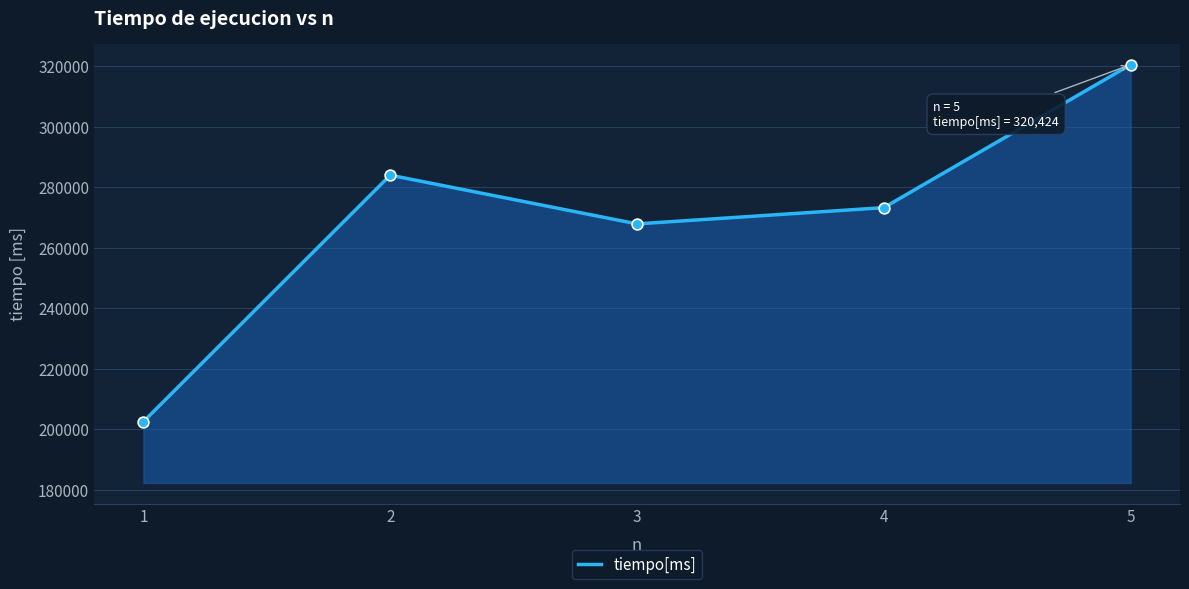

What is the change in value from 1 to 2?

+81409